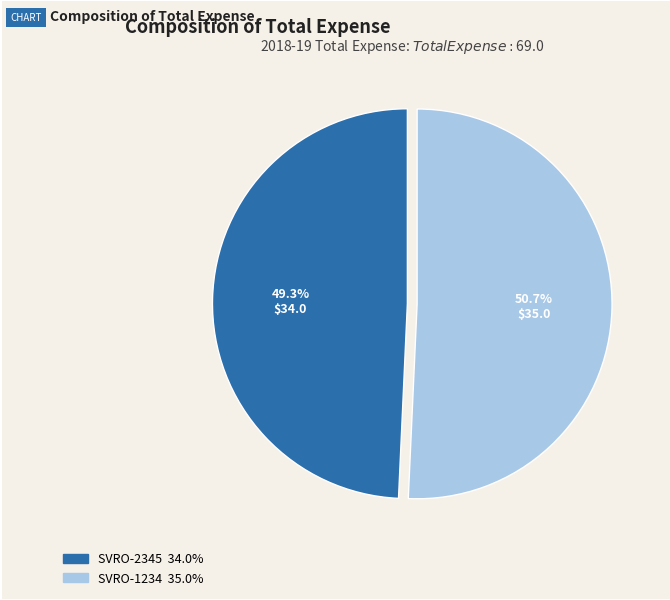

Does any single category account for the majority?

Yes